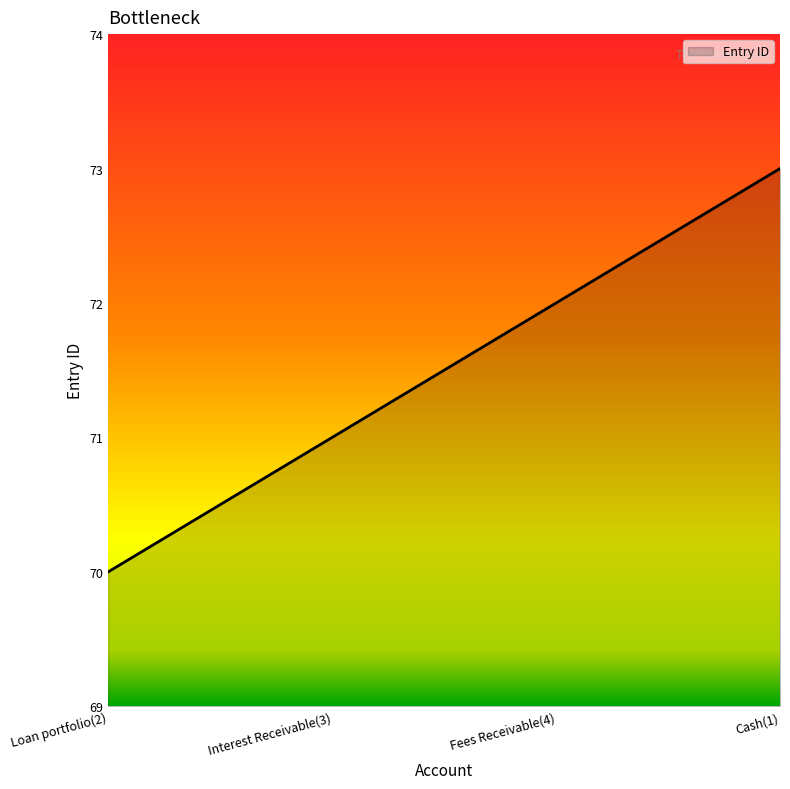

What value does the data have at Fees Receivable(4)?

72